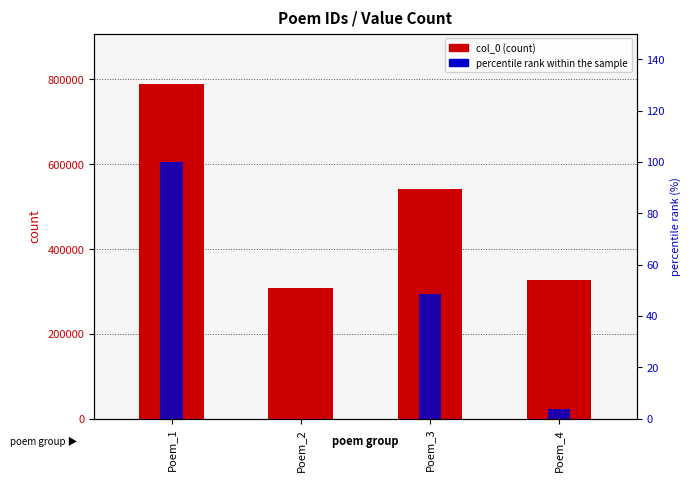

At which label is percentile rank within the sample closest to 50?

Poem_3